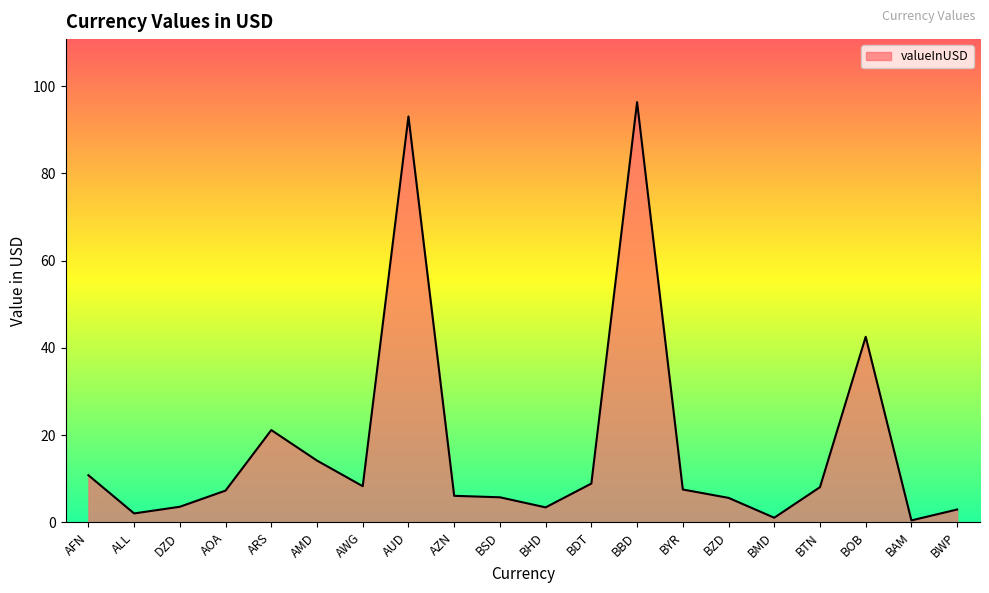

What position from the left is BWP?

20